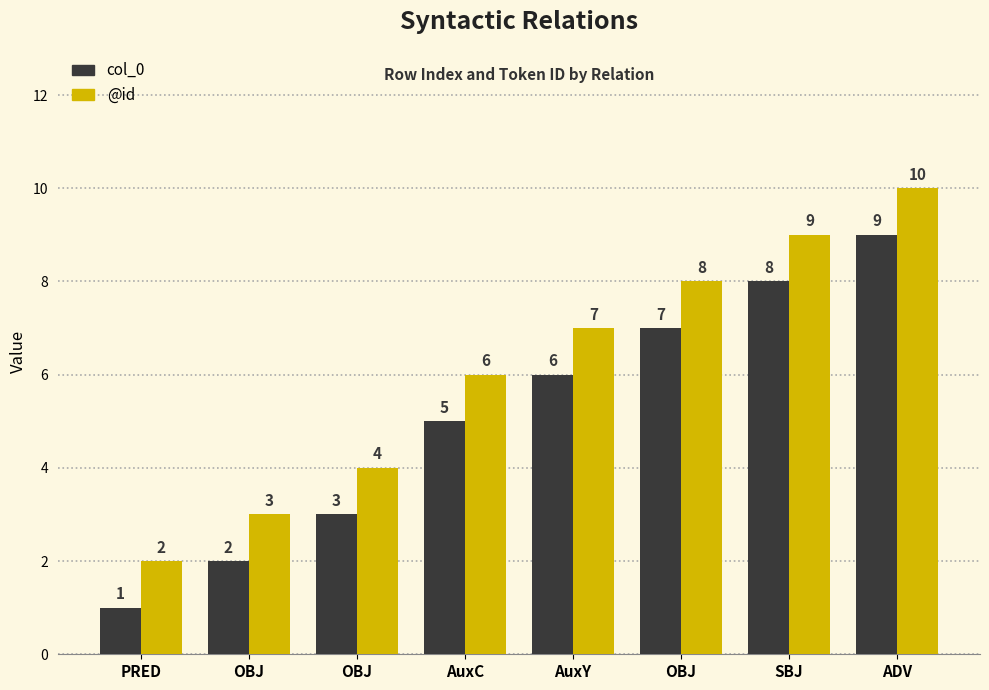

How many categories are shown in the chart?

8